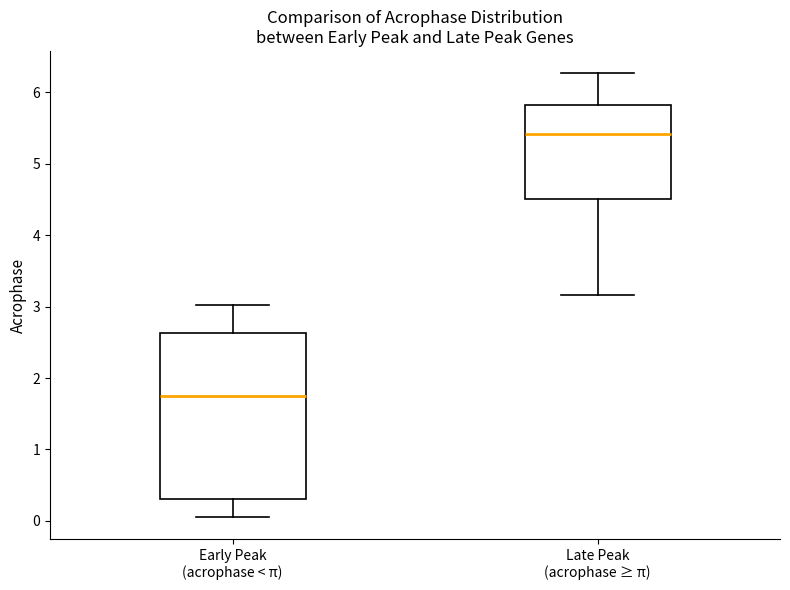

Where does the lower whisker of the box for Early Peak (acrophase < π) end on the y-axis? The values are not printed on the chart, so give them approximately, as read against the axis.

0.1